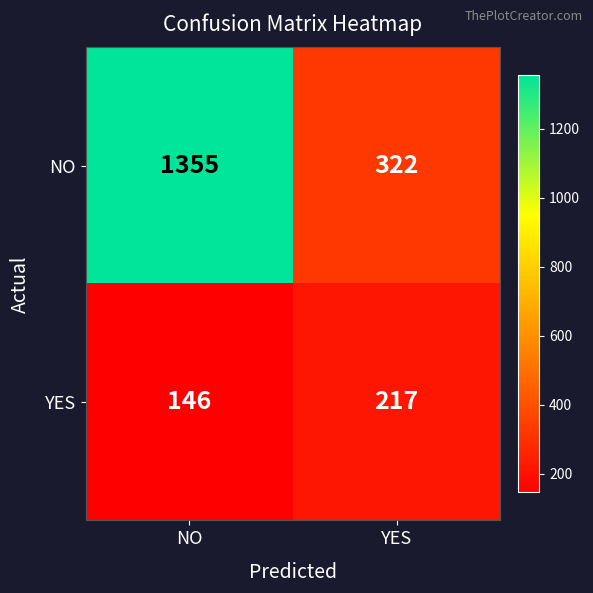

Rank the series by their maximum value, from lowest to highest.

YES, NO